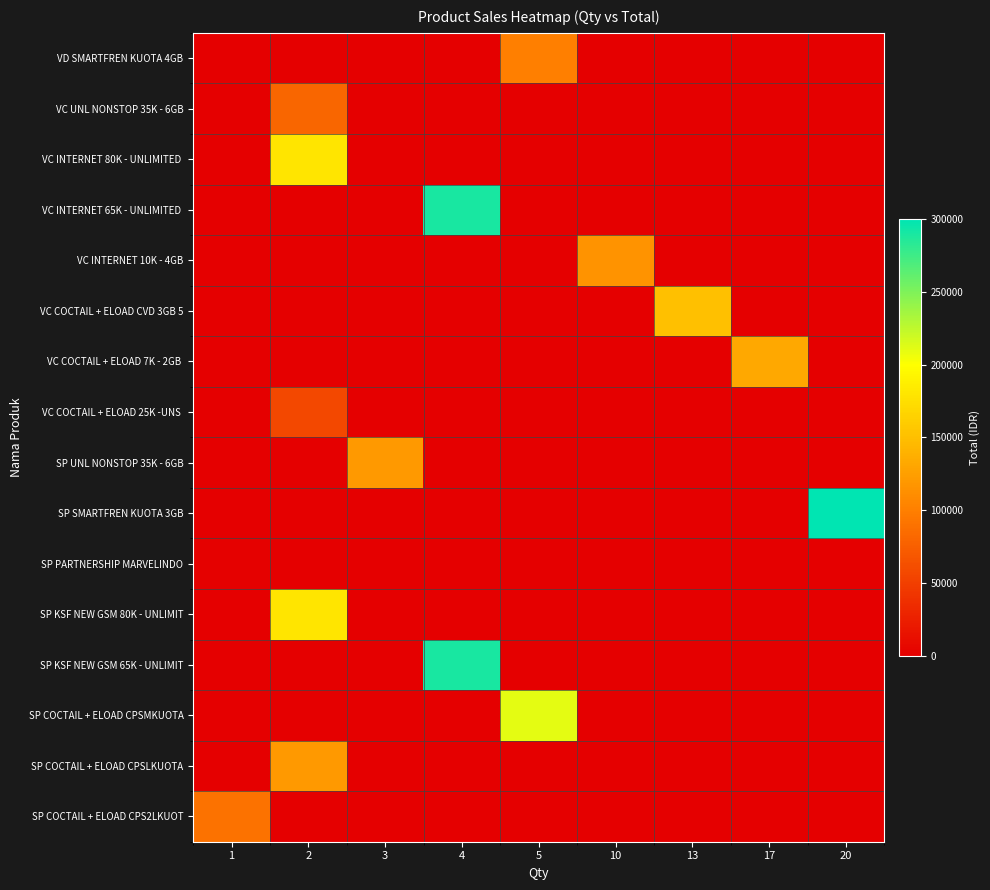

Reading left to right, extract all data points from this chart.

row_0: 0	0	0	0	100000	0	0	0	0
row_1: 0	80000	0	0	0	0	0	0	0
row_2: 0	180000	0	0	0	0	0	0	0
row_3: 0	0	0	290000	0	0	0	0	0
row_4: 0	0	0	0	0	115000	0	0	0
row_5: 0	0	0	0	0	0	150150	0	0
row_6: 0	0	0	0	0	0	0	131750	0
row_7: 0	57000	0	0	0	0	0	0	0
row_8: 0	0	120000	0	0	0	0	0	0
row_9: 0	0	0	0	0	0	0	0	300000
row_10: 2000	0	0	0	0	0	0	0	0
row_11: 0	180000	0	0	0	0	0	0	0
row_12: 0	0	0	290000	0	0	0	0	0
row_13: 0	0	0	0	210000	0	0	0	0
row_14: 0	120000	0	0	0	0	0	0	0
row_15: 90000	0	0	0	0	0	0	0	0